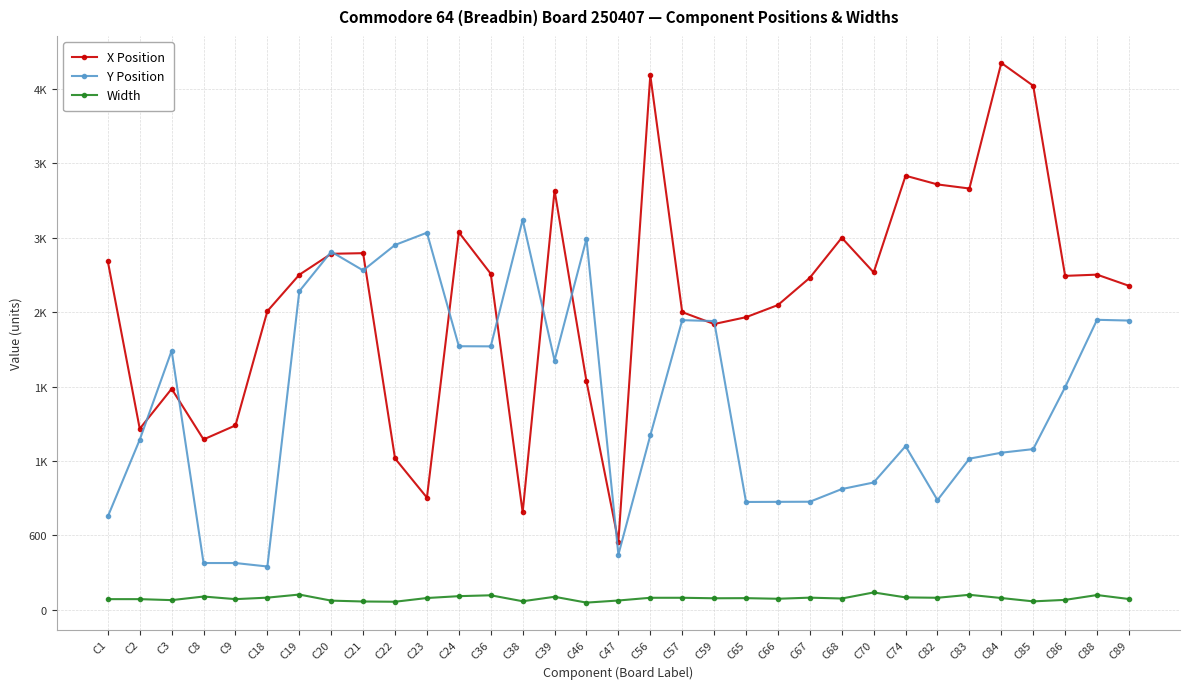

Does the chart have visible grid lines?

Yes